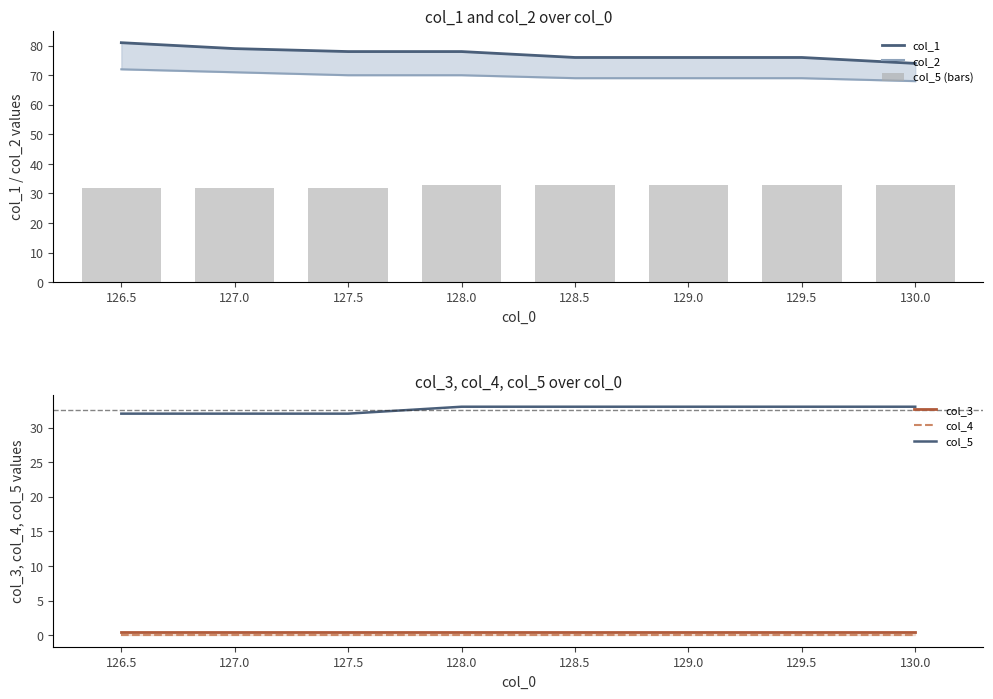

List the series in order of their peak value, highest first.

col_1, col_2, col_5 (bars), col_5, col_3, col_4